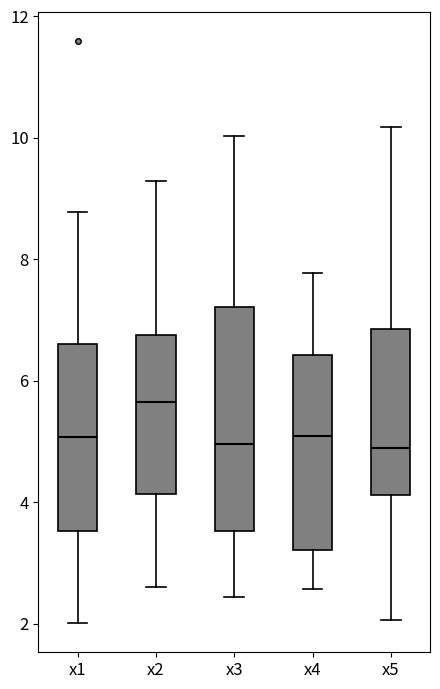

Where does the lower whisker of the box for x4 end on the y-axis? The values are not printed on the chart, so give them approximately, as read against the axis.

2.6